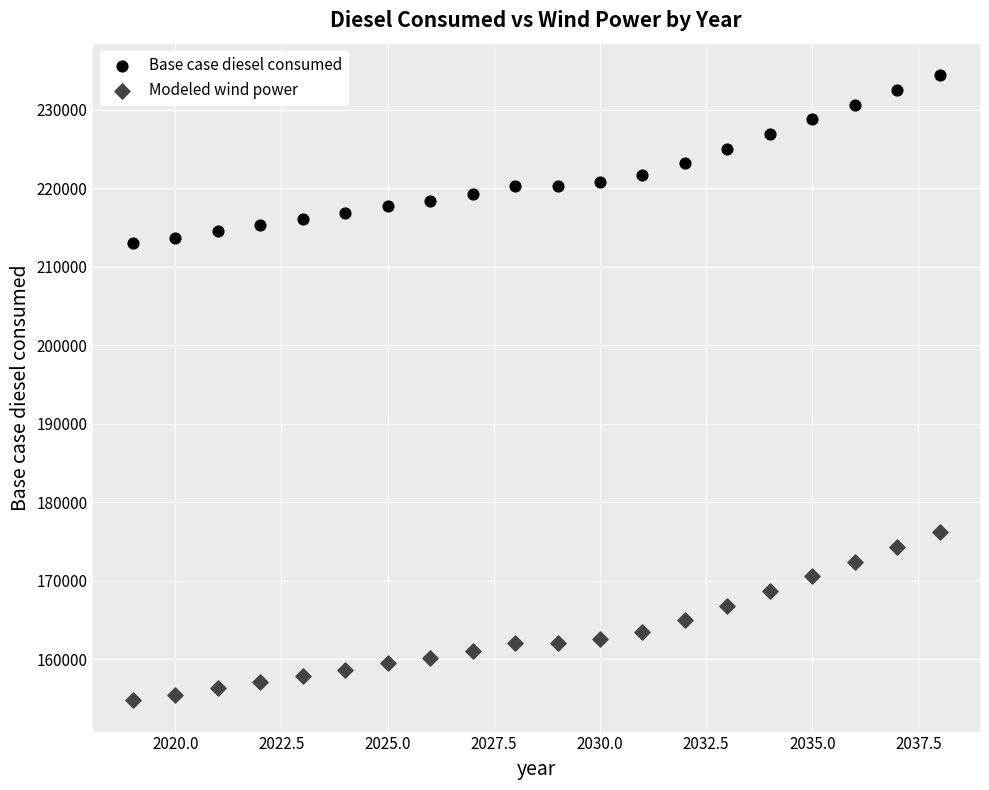

Which series reaches the minimum Y coordinate?

Modeled wind power